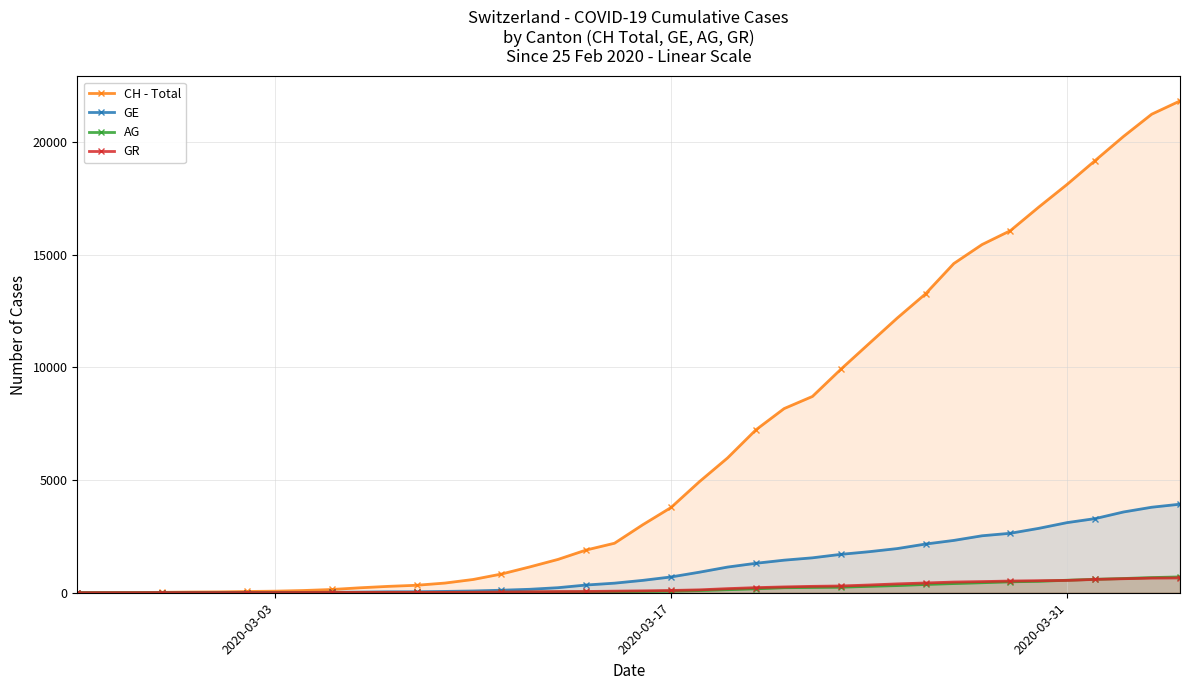

Which series has the largest range (max minus min)?

CH - Total